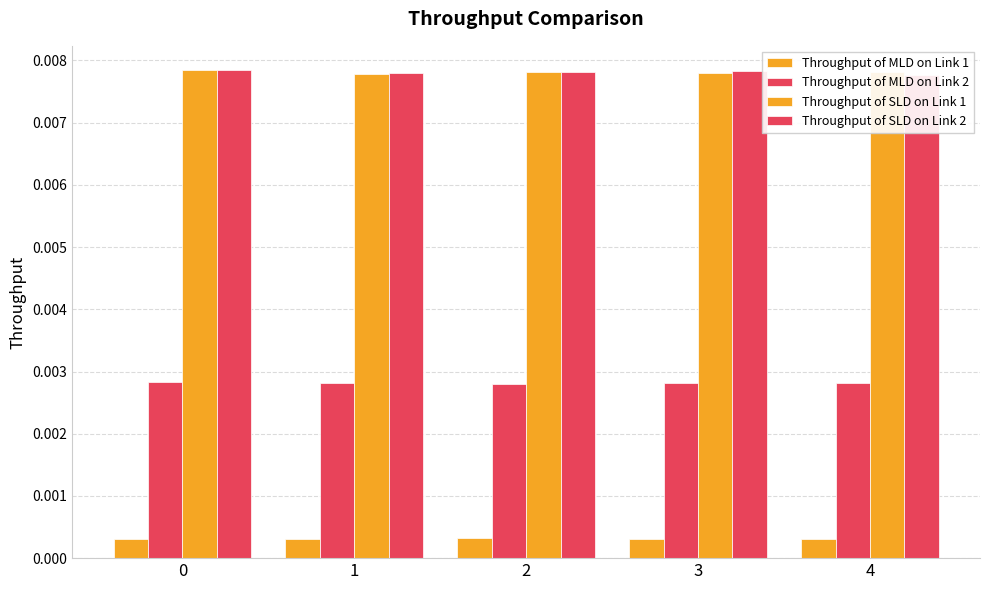

How many bars are there in total?

20